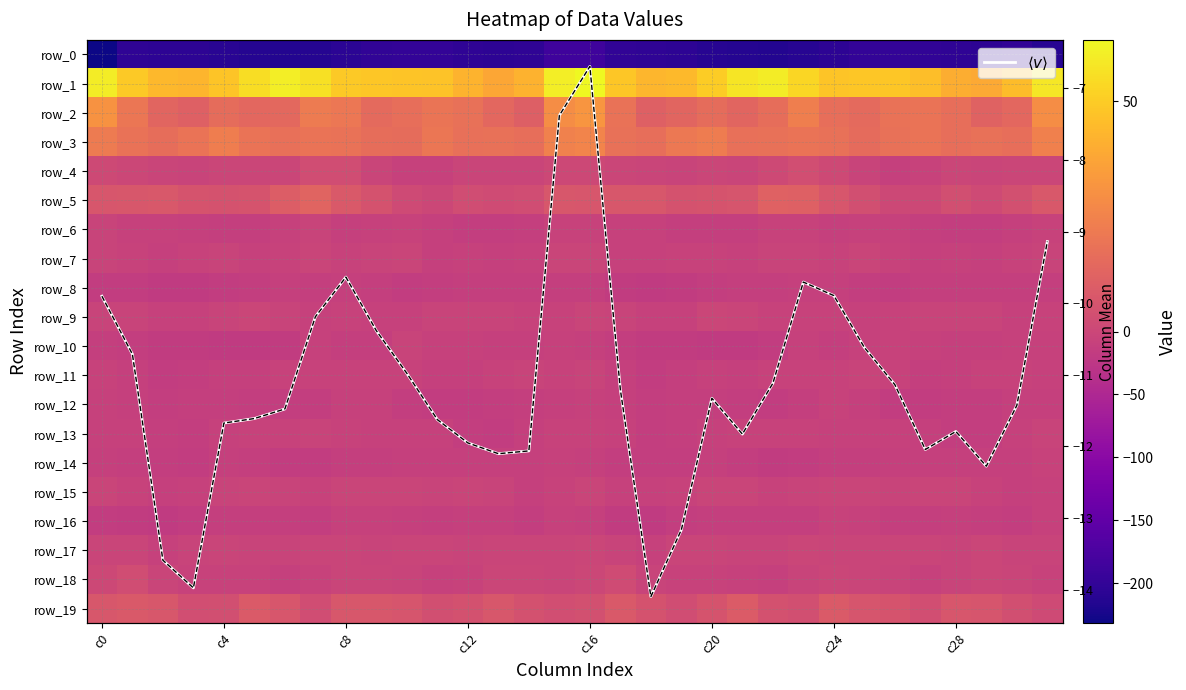

Is the value of row_1 at 20 greater than the value of row_11 at c4?

Yes